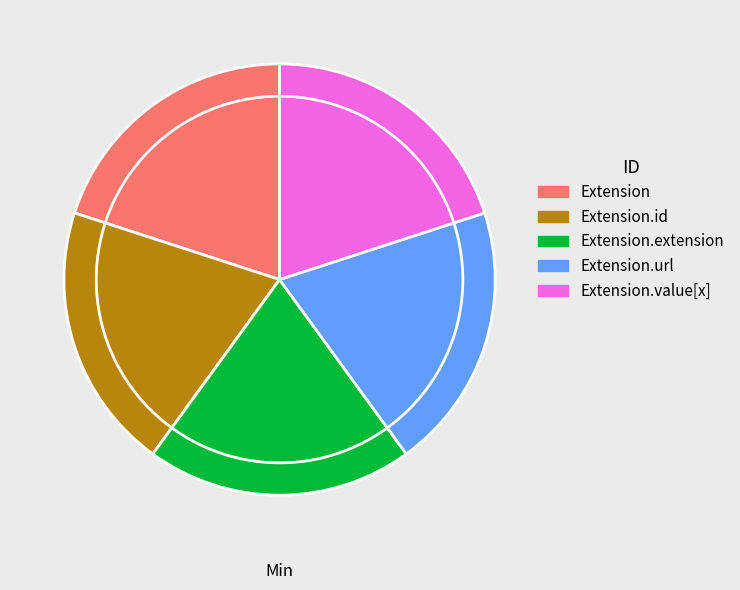

Is there a majority slice in this chart?

No